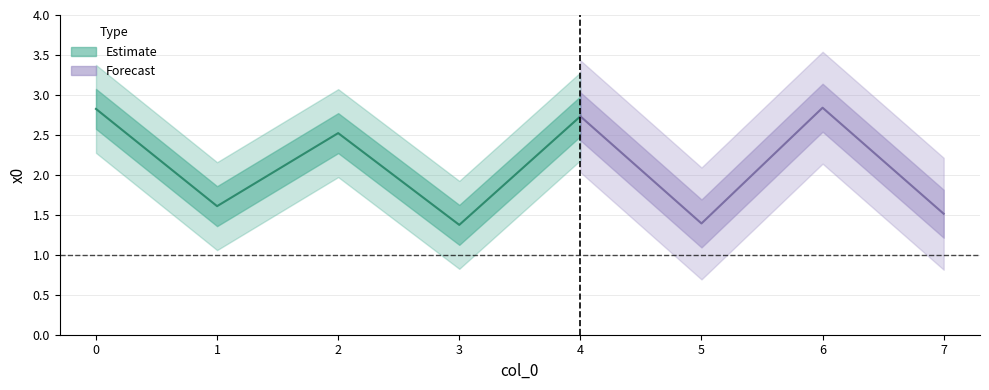

Rank the categories by value from highest to lowest.

6, 0, 4, 2, 1, 7, 5, 3